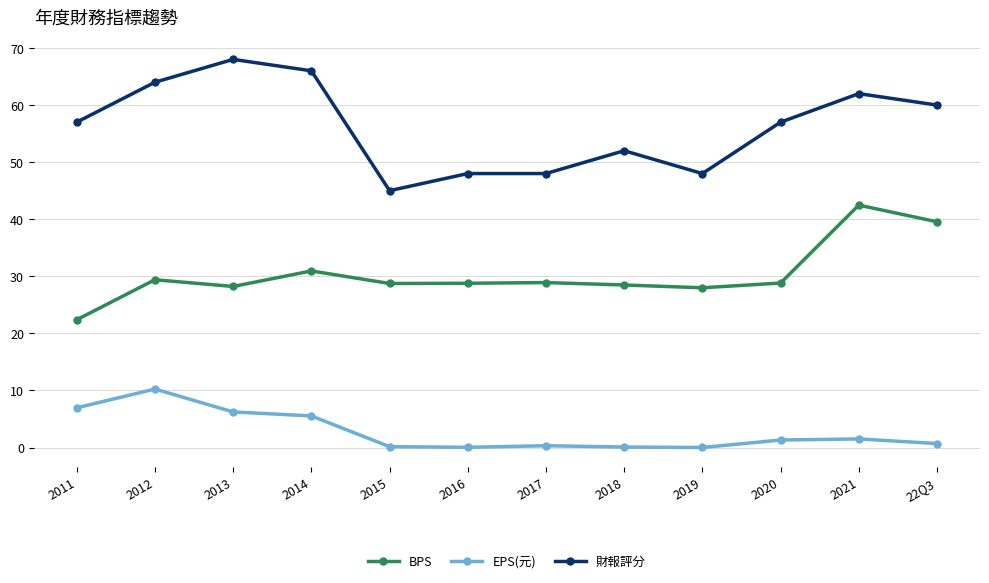

What are all the series names shown in the legend?

BPS, EPS(元), 財報評分